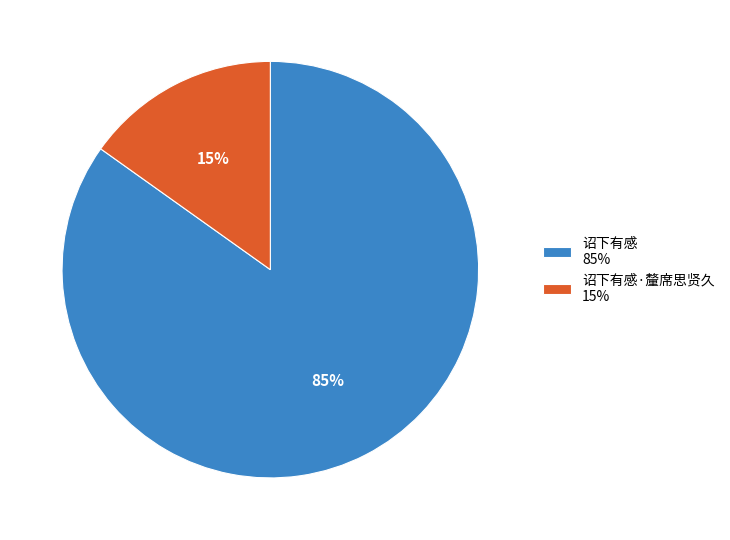

The 诏下有感 85% slice represents 85% of the pie. True or false?

True